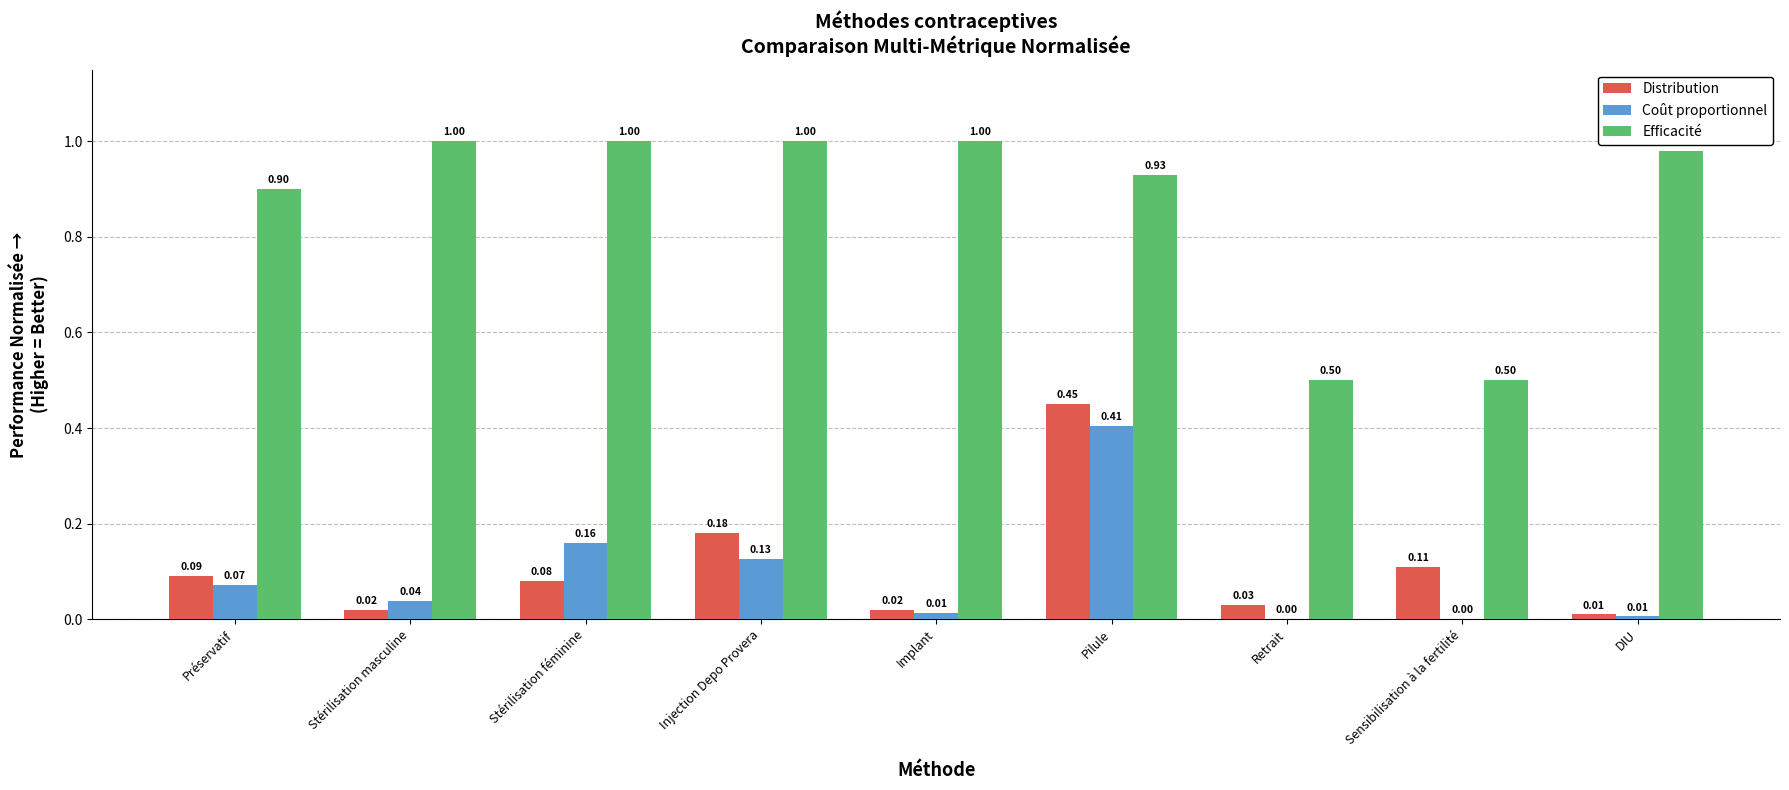

What is the sum of the Efficacité values at Stérilisation masculine and DIU?

2.0